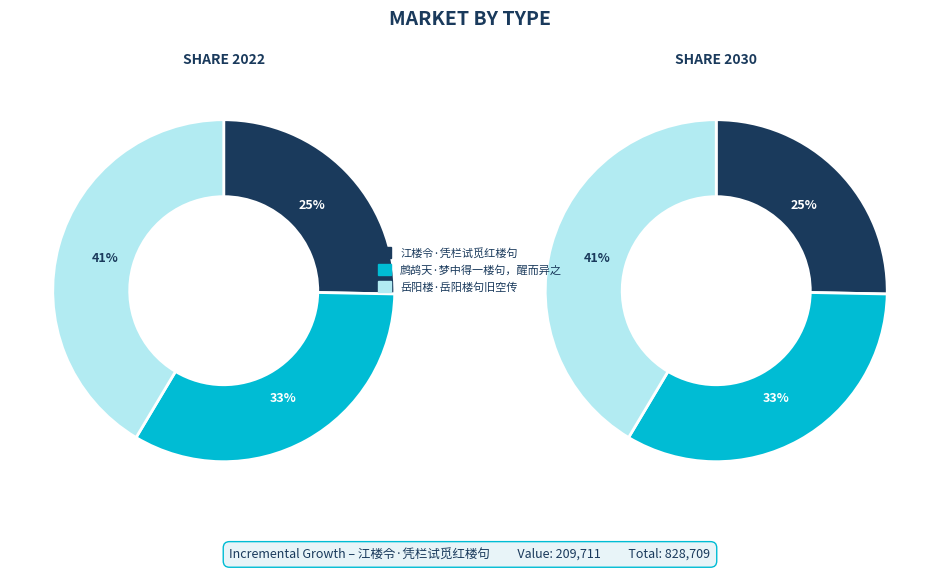

What portion of the pie excludes 鹧鸪天·梦中得一楼句，醒而异之?

66.7%